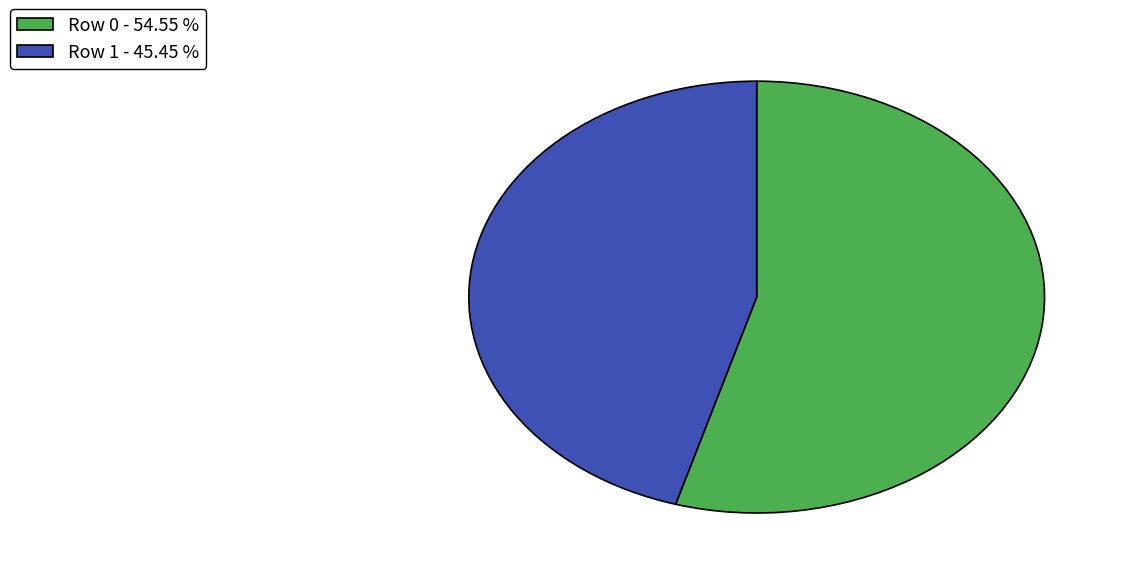

Do Row 1 and Row 0 together represent more than half of the pie?

Yes